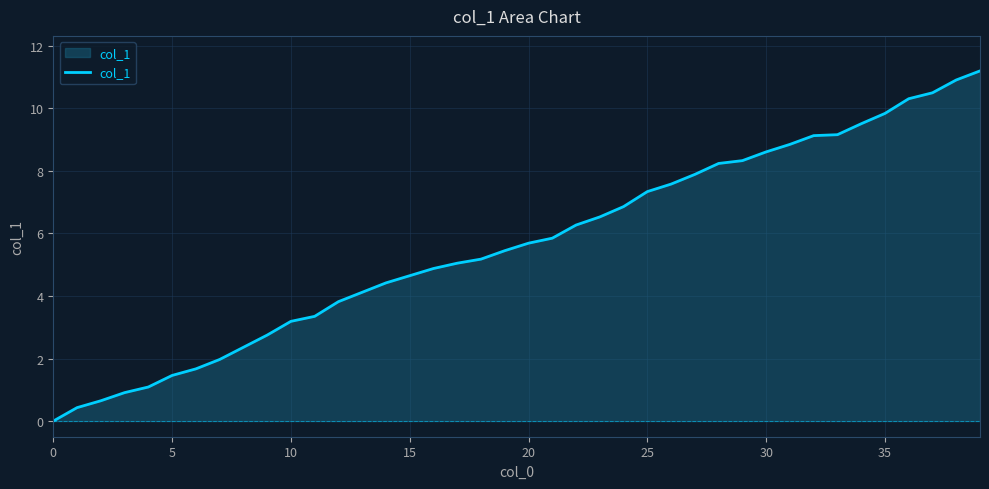

How many lines are shown in the chart?

1